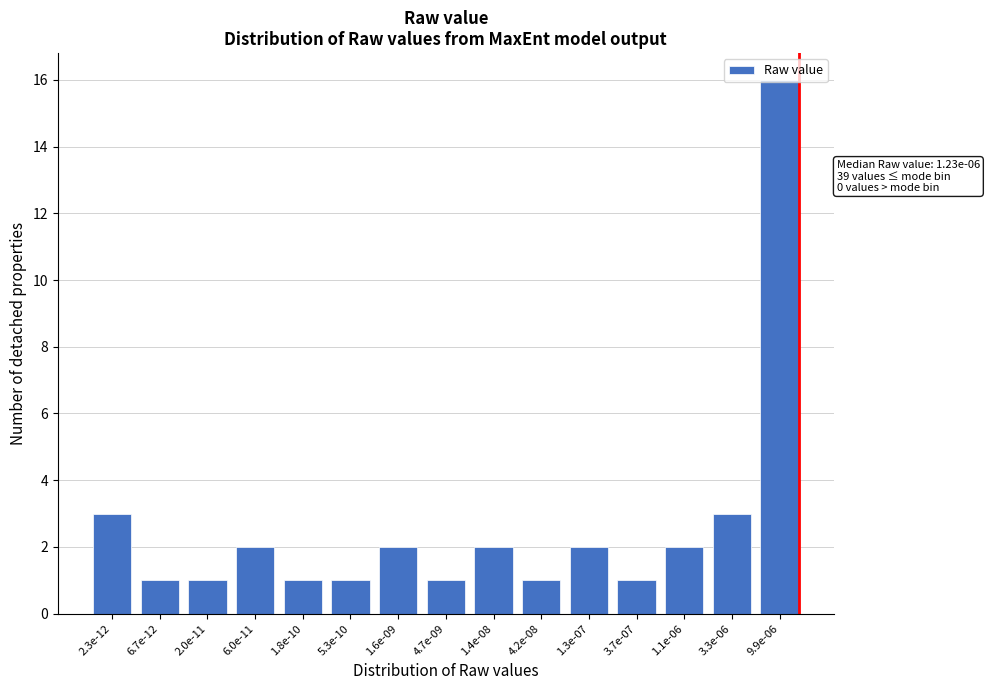

True or false: the data shows 3 at 2.3e-12.

True